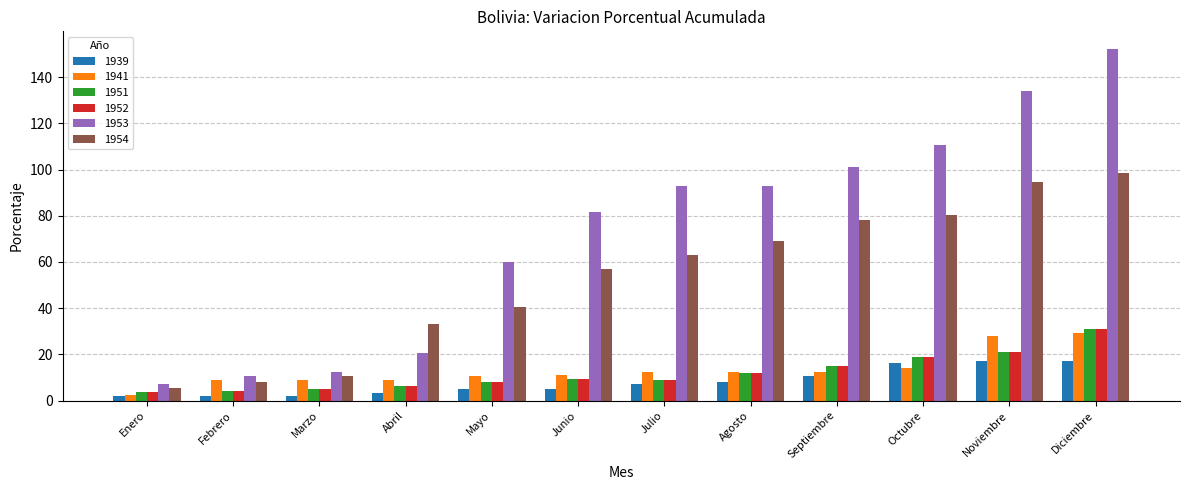

What is the average value of the 1941 series?

13.2